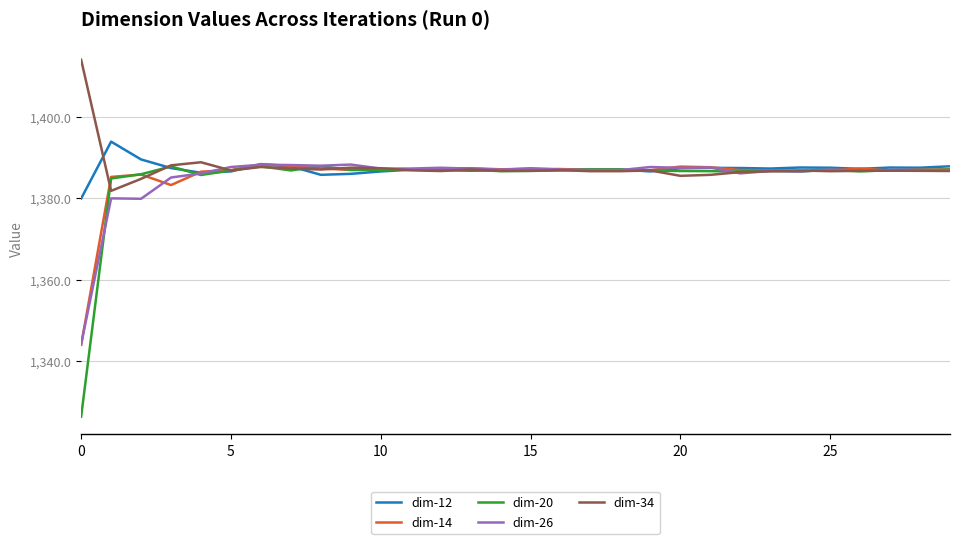

What is the minimum value for dim-20?

1326.4